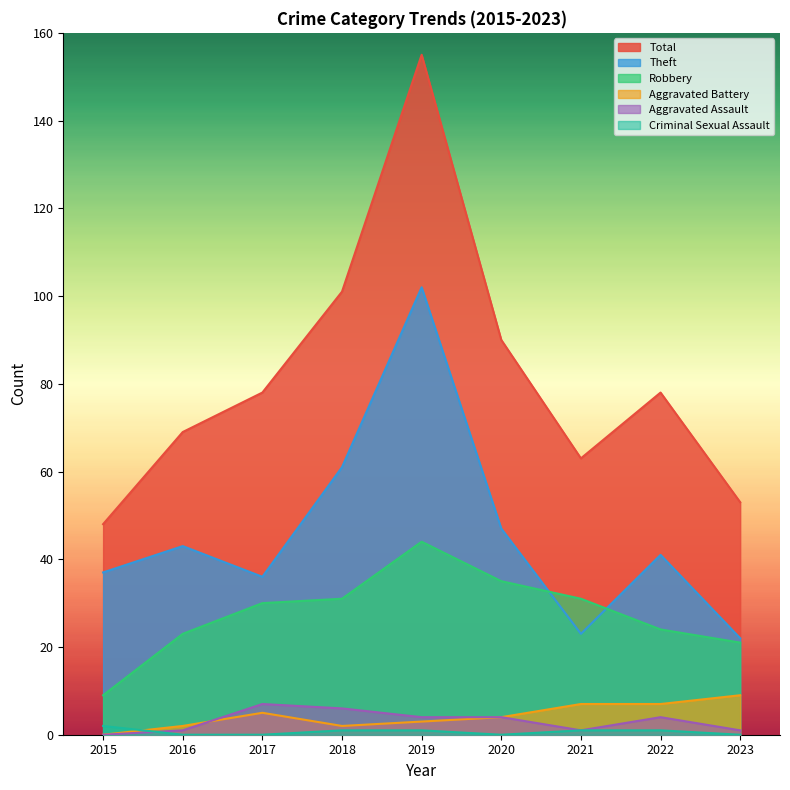

What is the value of the Aggravated Battery point at the 8th from the left?

7